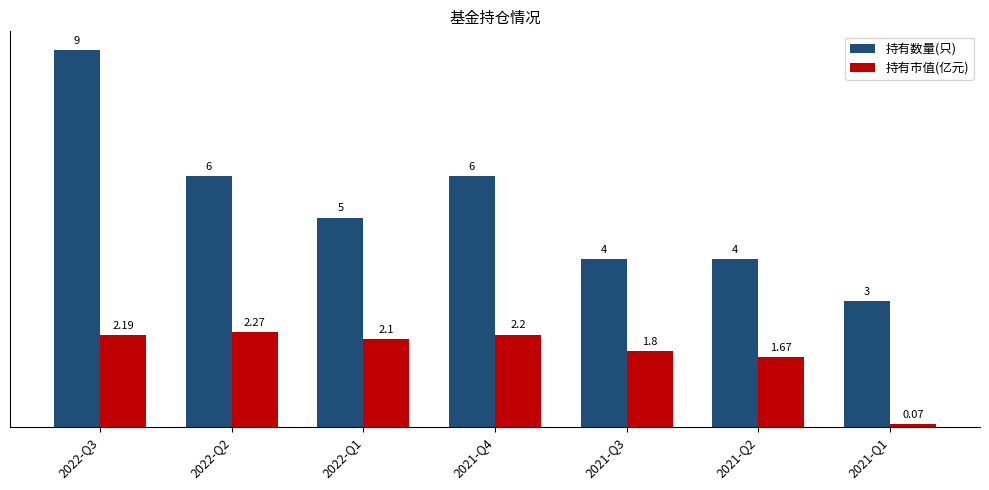

Between 2022-Q3 and 2022-Q1, which series saw the biggest shift?

持有数量(只)